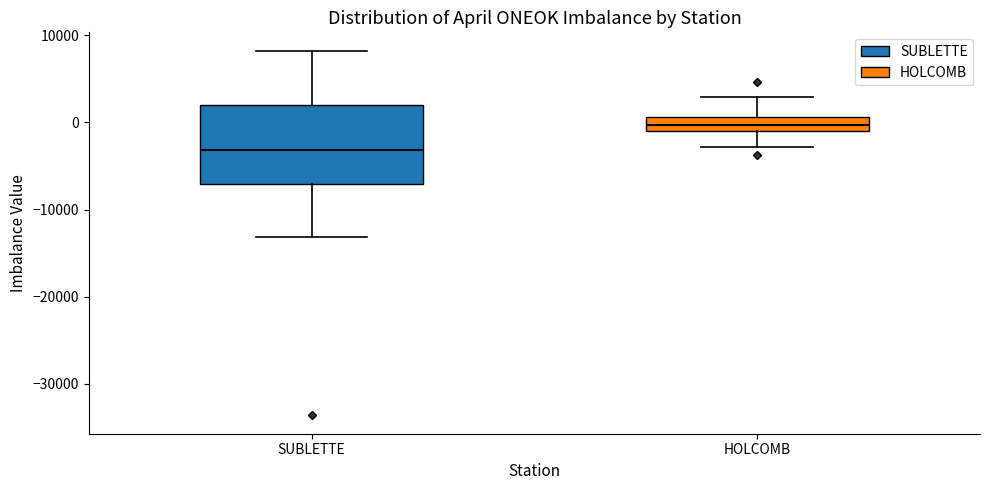

Comparing the boxes themselves (not the whiskers), which one is the tallest?

SUBLETTE